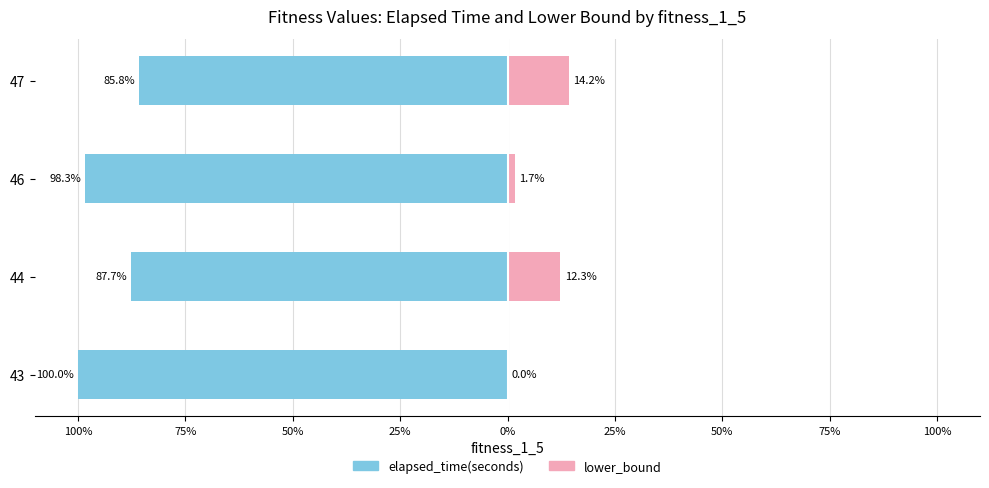

What is the difference between the elapsed_time(seconds) values at 43 and 46?

1.7